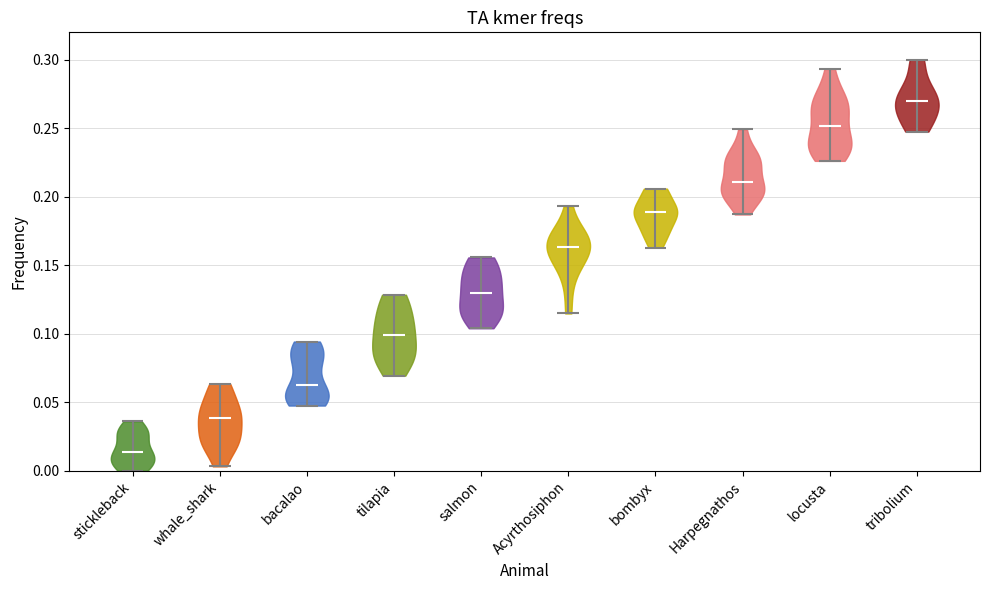

Reading left to right, read every violin against the y-axis: where its median line is, and the lowest and highest points it reaches. The values are not printed on the chart, so give them approximately, as read against the axis.

stickleback: median line 0.015, lowest point 0.000, highest point 0.035
whale_shark: median line 0.040, lowest point 0.005, highest point 0.065
bacalao: median line 0.065, lowest point 0.050, highest point 0.095
tilapia: median line 0.100, lowest point 0.070, highest point 0.130
salmon: median line 0.130, lowest point 0.105, highest point 0.155
Acyrthosiphon: median line 0.165, lowest point 0.115, highest point 0.195
bombyx: median line 0.190, lowest point 0.165, highest point 0.205
Harpegnathos: median line 0.210, lowest point 0.185, highest point 0.250
locusta: median line 0.250, lowest point 0.225, highest point 0.295
tribolium: median line 0.270, lowest point 0.250, highest point 0.300